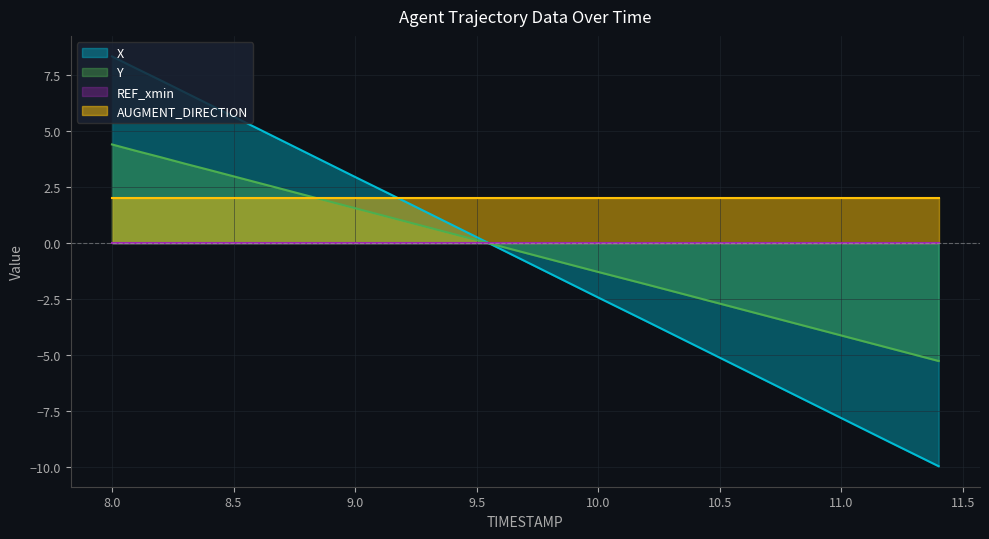

At which category is the sum across all series the highest?

8.0